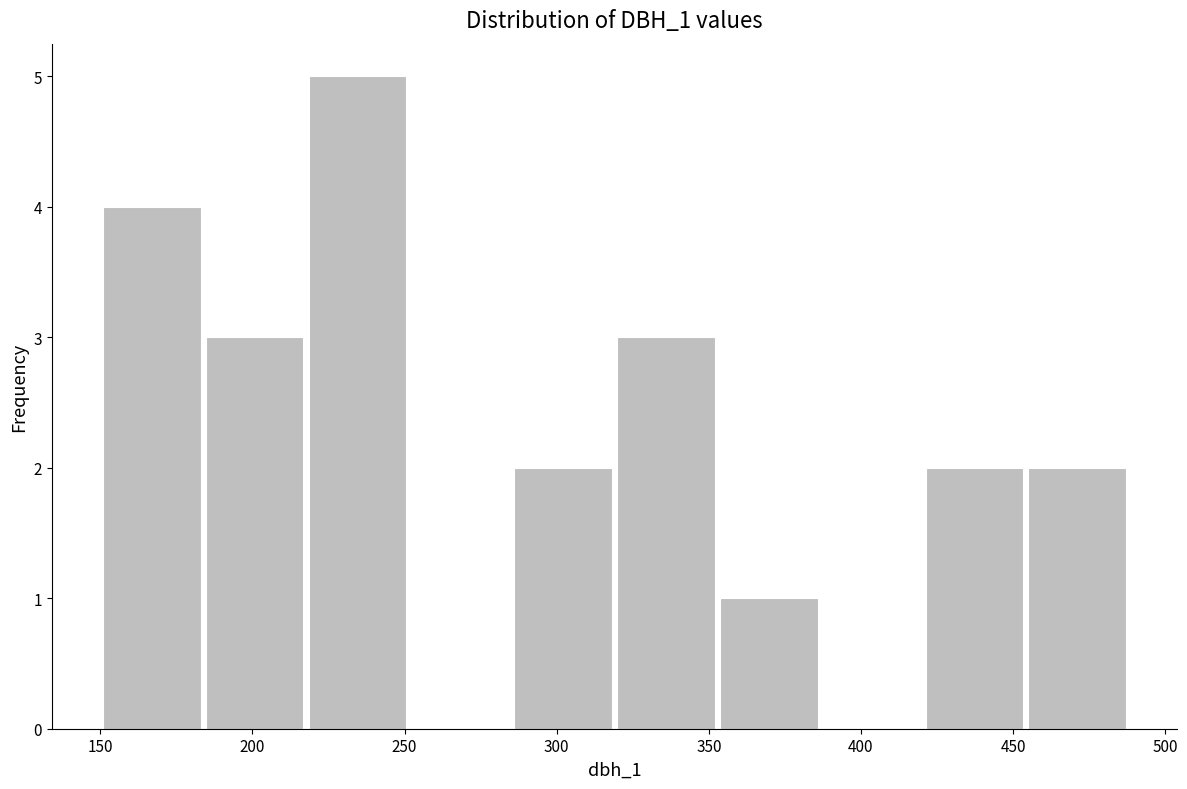

Reading left to right, list every bar in this chart as the range it spans on the x-axis followed by its height. Neither the bar edges nor the heights are printed on the chart, so give them approximately, as read against the axes.

150 to 185: 4
185 to 220: 3
220 to 250: 5
250 to 285: 0
285 to 320: 2
320 to 355: 3
355 to 385: 1
385 to 420: 0
420 to 455: 2
455 to 490: 2